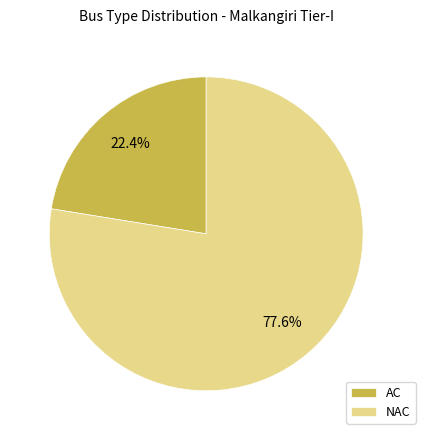

Rank the categories by value from lowest to highest.

AC, NAC